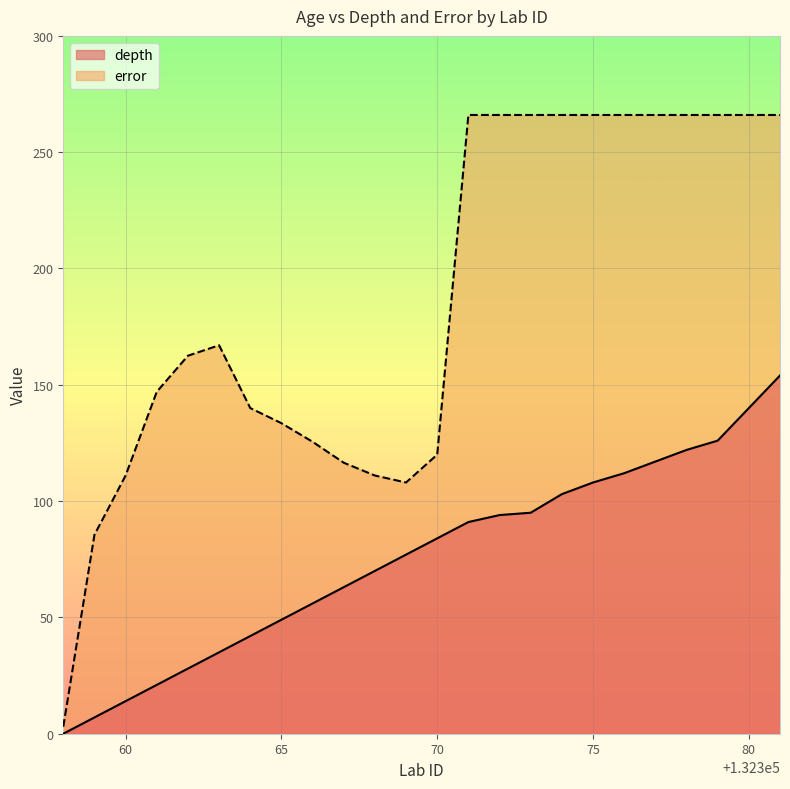

List the series in order of their overall mean, highest first.

error, depth